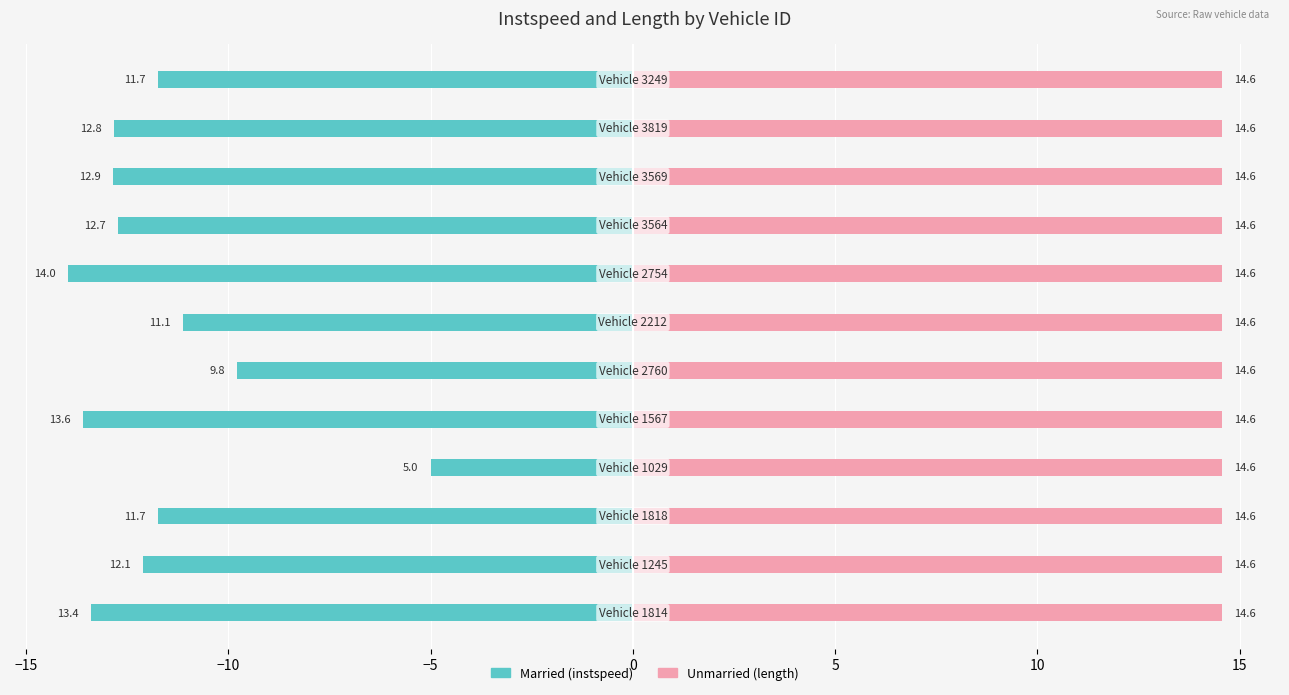

What is the value of the Married bar at the 8th from the left?

-14.0